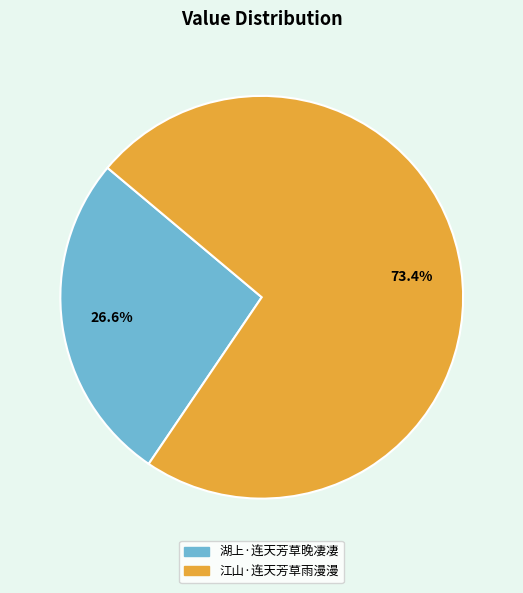

Between 江山·连天芳草雨漫漫 and 湖上·连天芳草晚凄凄, which is larger?

江山·连天芳草雨漫漫